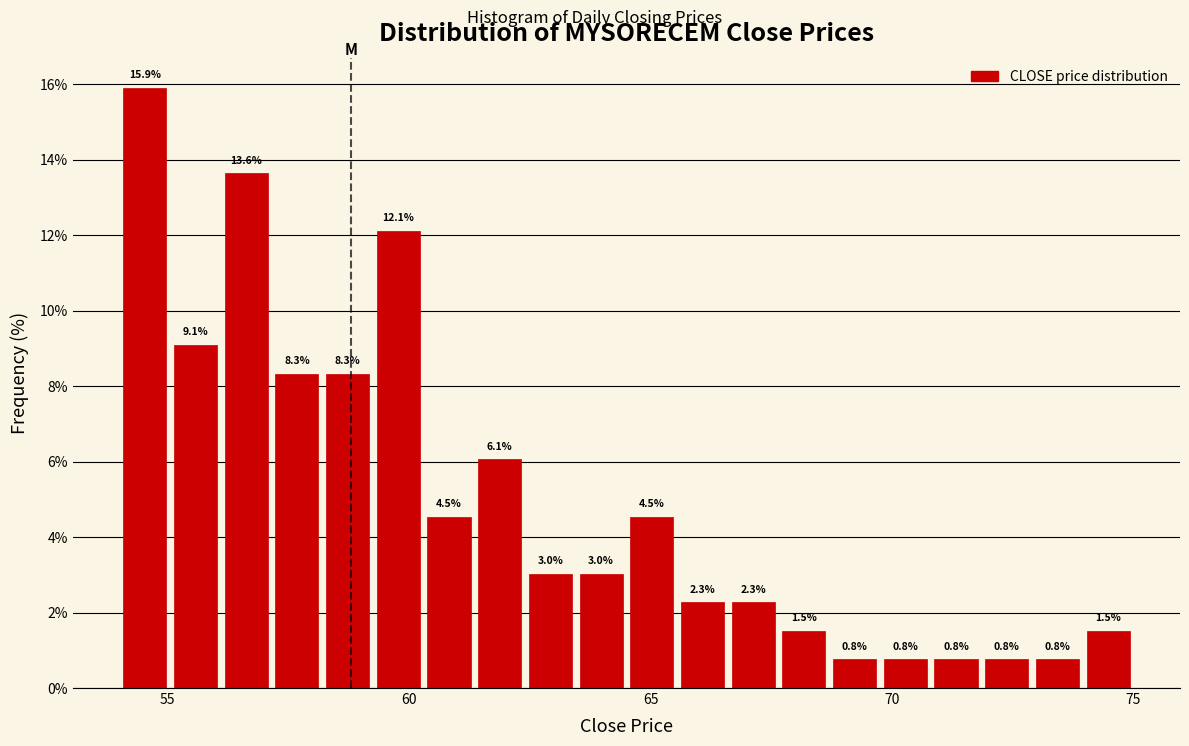

Around what value on the x-axis is the tallest bar? Give the approximate position of its centre, as read against the axis.

54.5